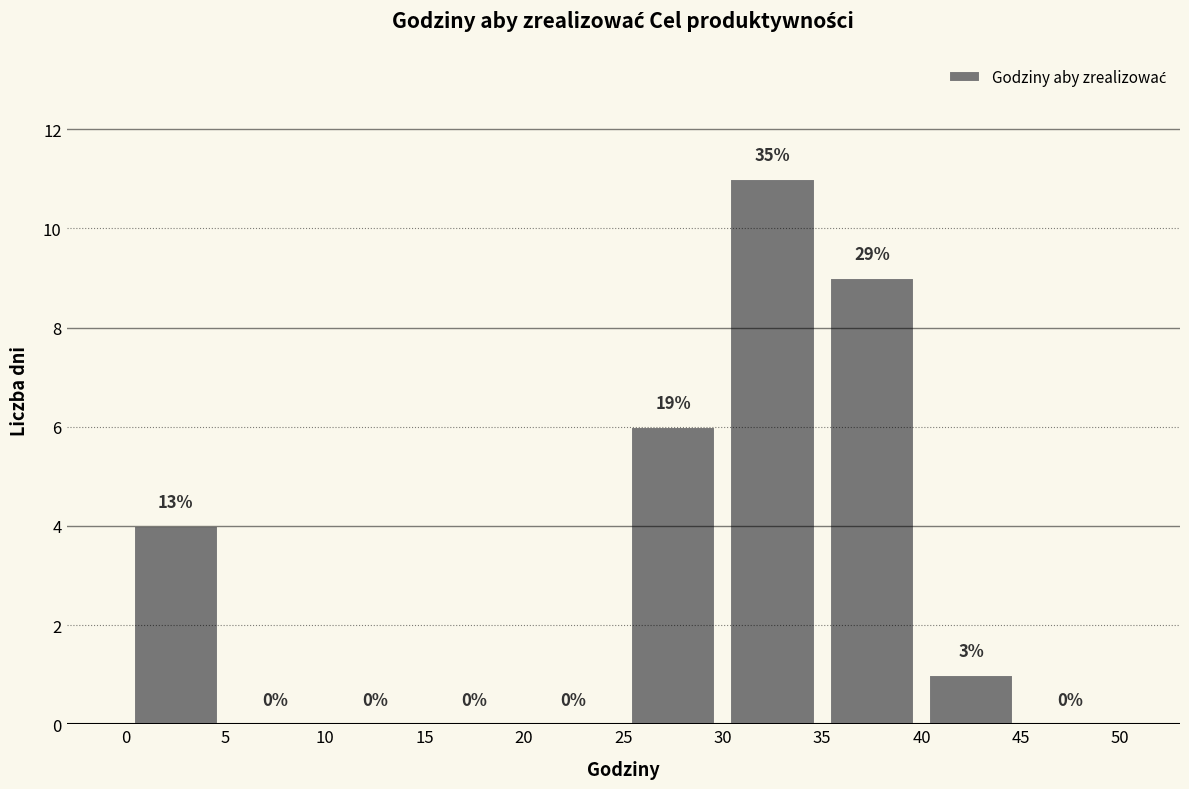

Over which range of the x-axis is the bar tallest?

30 to 35